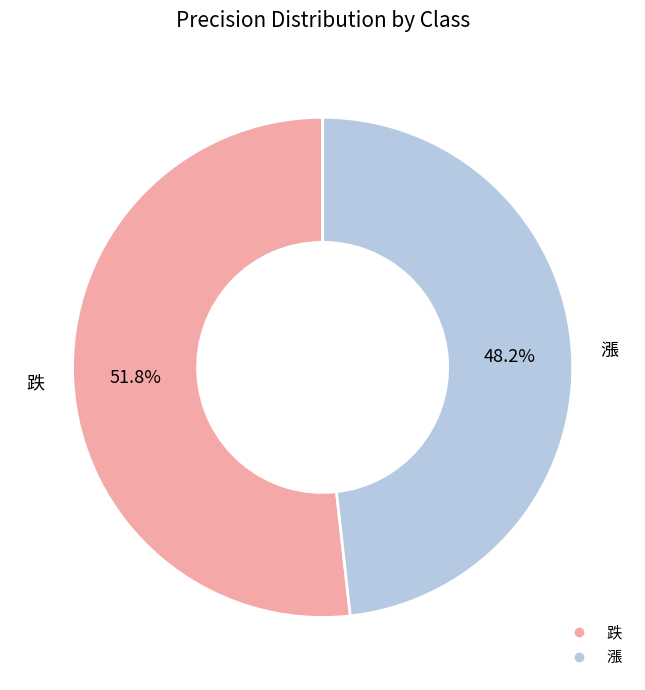

The 跌 slice represents 52% of the pie. True or false?

True